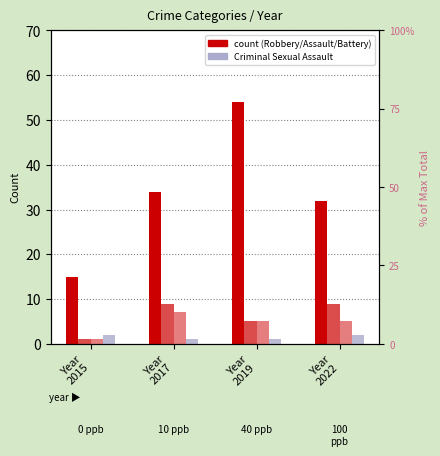

Reading left to right, what are all the values shown in this chart?

Robbery: Year
2015=15	Year
2017=34	Year
2019=54	Year
2022=32
Aggravated Battery: Year
2015=1	Year
2017=9	Year
2019=5	Year
2022=9
Aggravated Assault: Year
2015=1	Year
2017=7	Year
2019=5	Year
2022=5
Criminal Sexual Assault: Year
2015=2	Year
2017=1	Year
2019=1	Year
2022=2